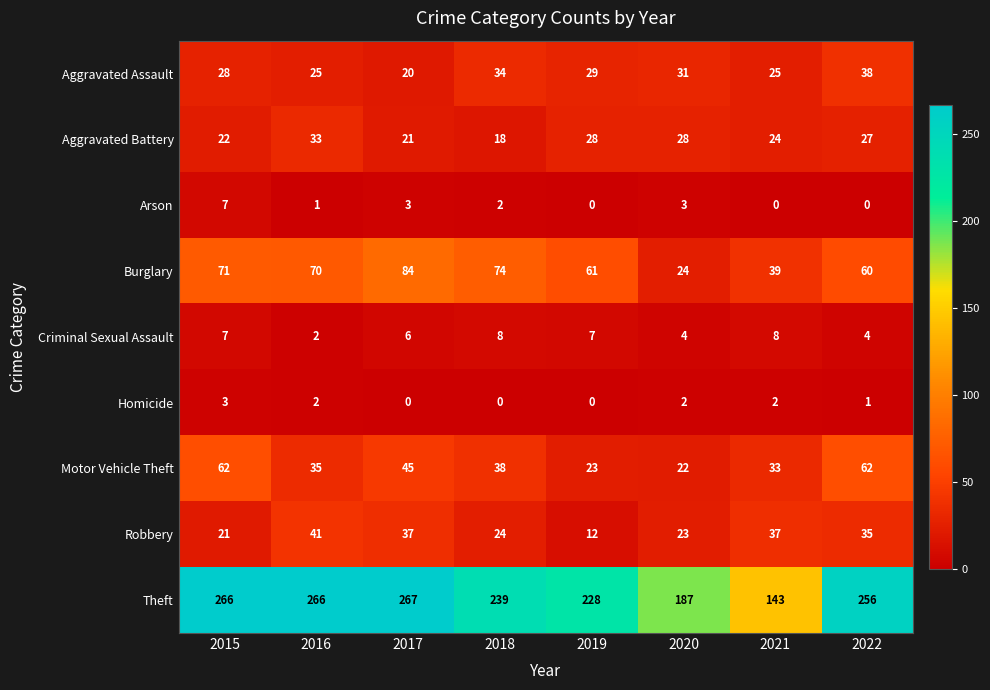

Which label corresponds to the largest value in the chart?

2017